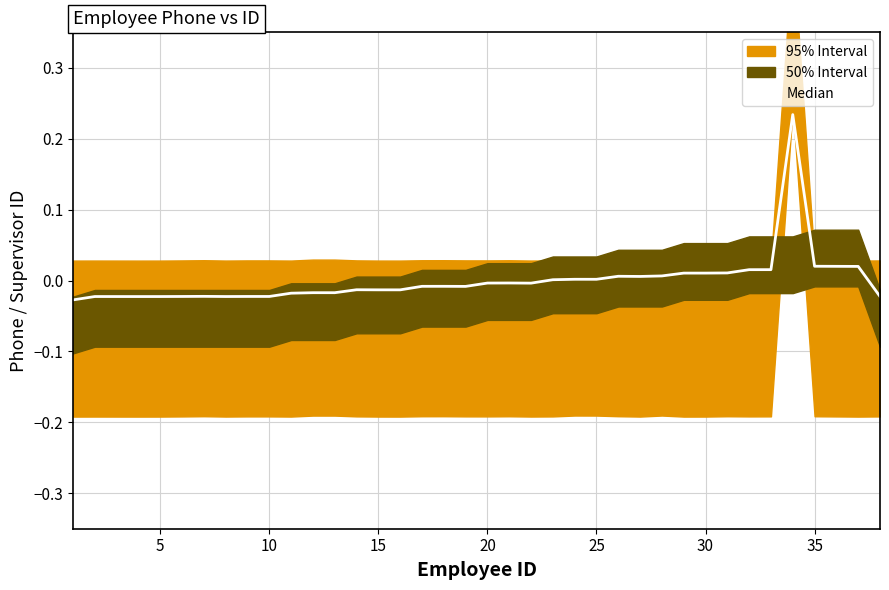

Reading left to right, extract all data points from this chart.

-0.0	-0.0	-0.0	-0.0	-0.0	-0.0	-0.0	-0.0	-0.0	-0.0	-0.0	-0.0	-0.0	-0.0	-0.0	-0.0	-0.0	-0.0	-0.0	-0.0	-0.0	-0.0	0.0	0.0	0.0	0.0	0.0	0.0	0.0	0.0	0.0	0.0	0.0	0.2	0.0	0.0	0.0	-0.0